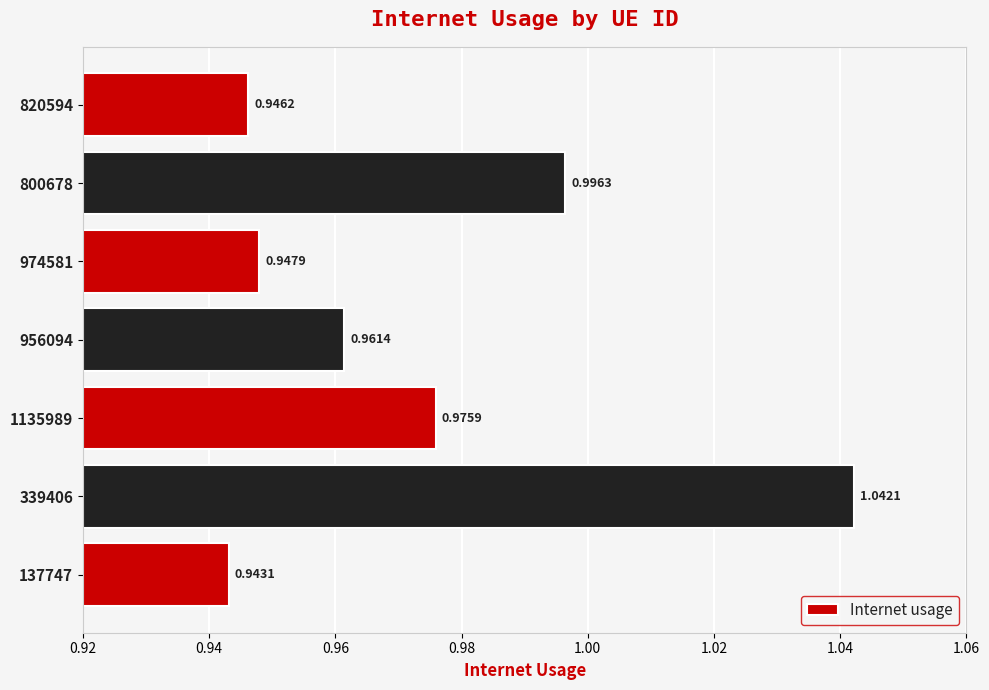

What is the sum of the values at 800678 and 137747?

1.9